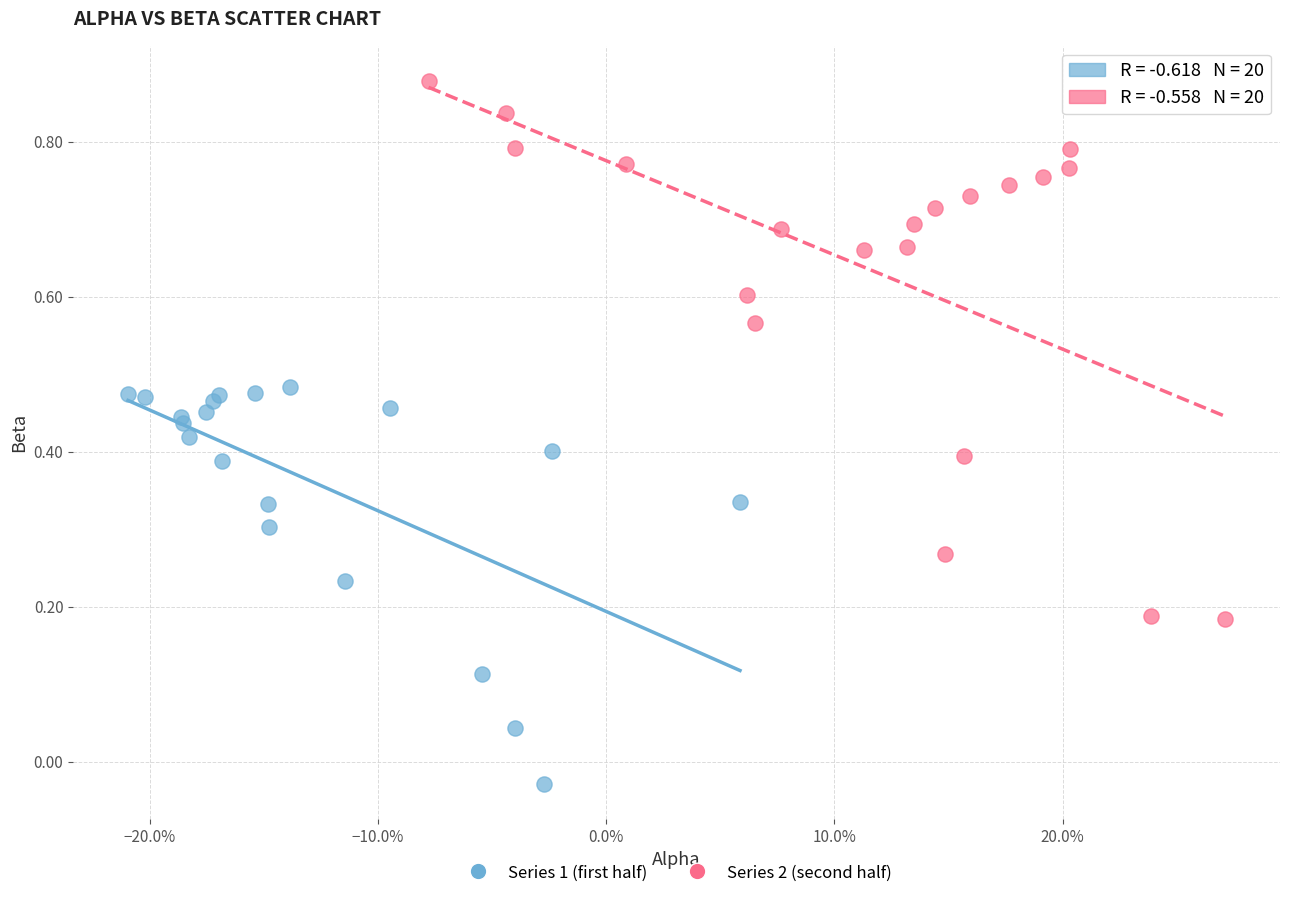

Which series reaches the minimum Y coordinate?

Series 1 (first half)